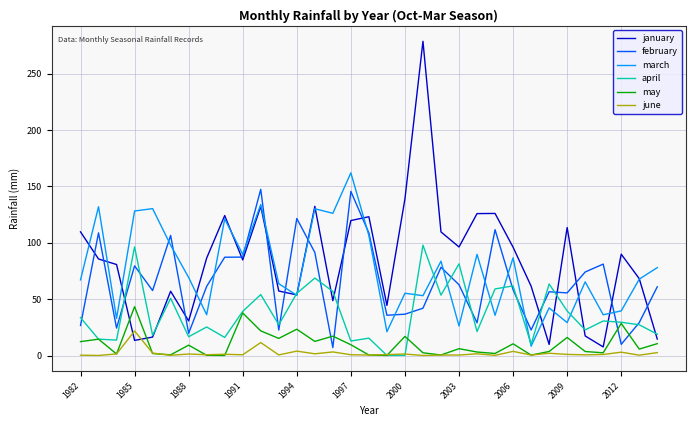

What is the maximum value shown in the chart?

278.5